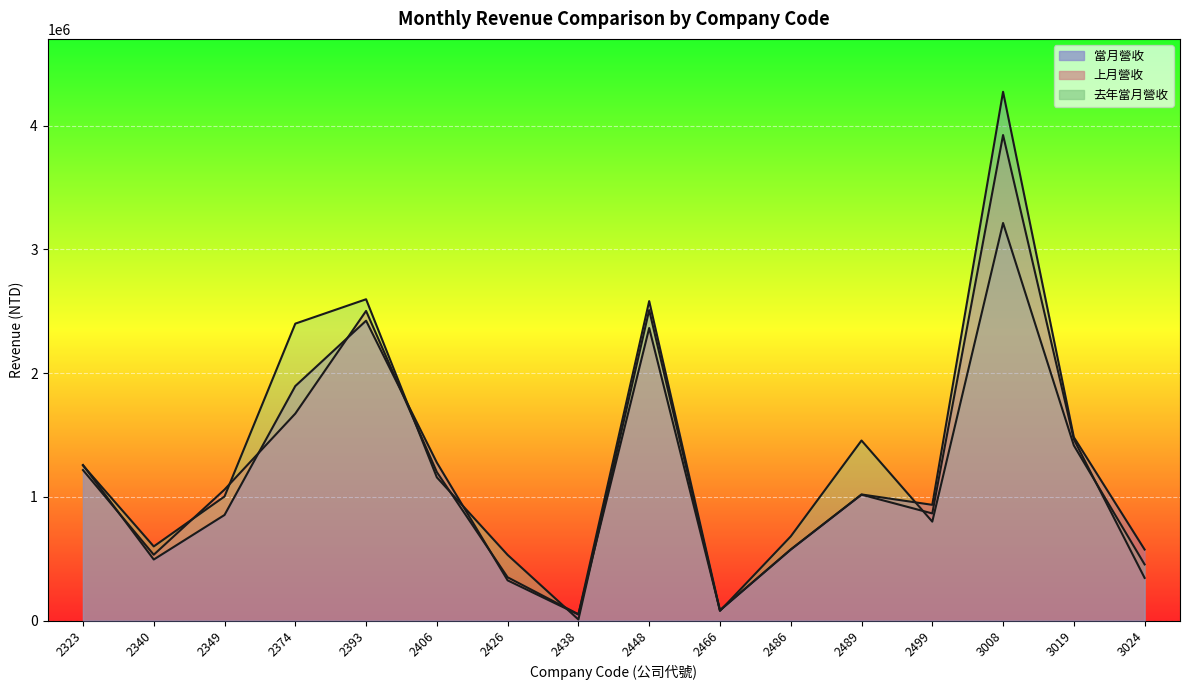

Is it true that 去年當月營收 equals 1890363 at 2406?

False